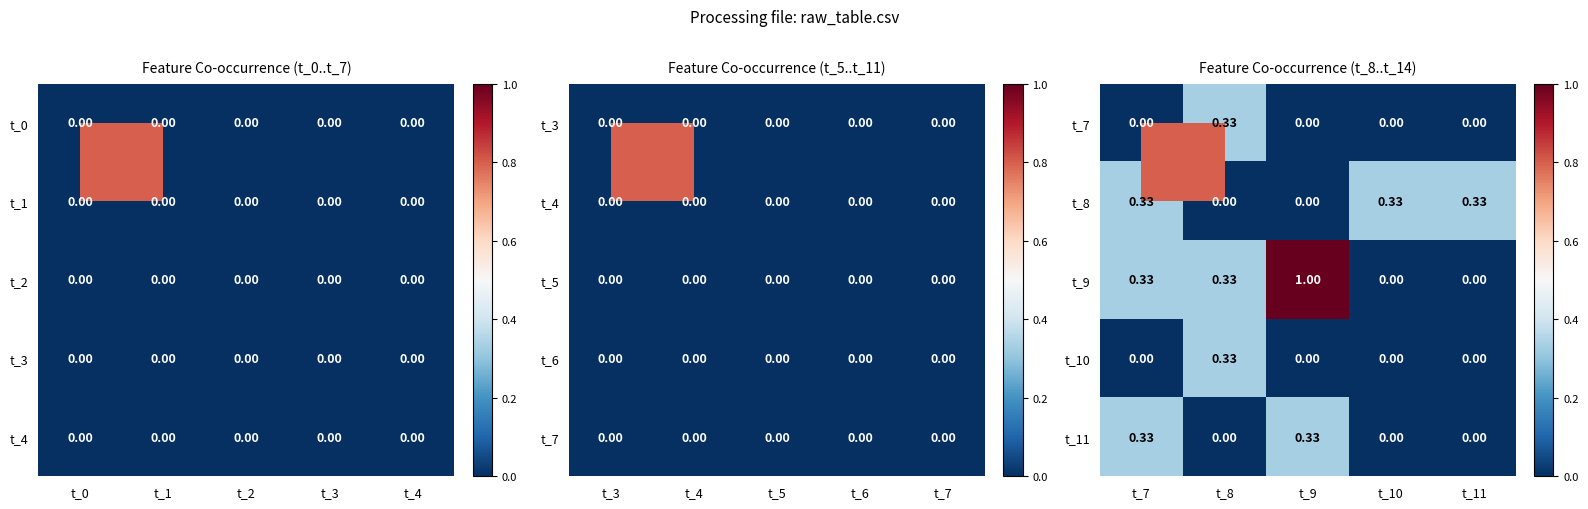

Which has a higher value, t_7 or t_9?

t_7